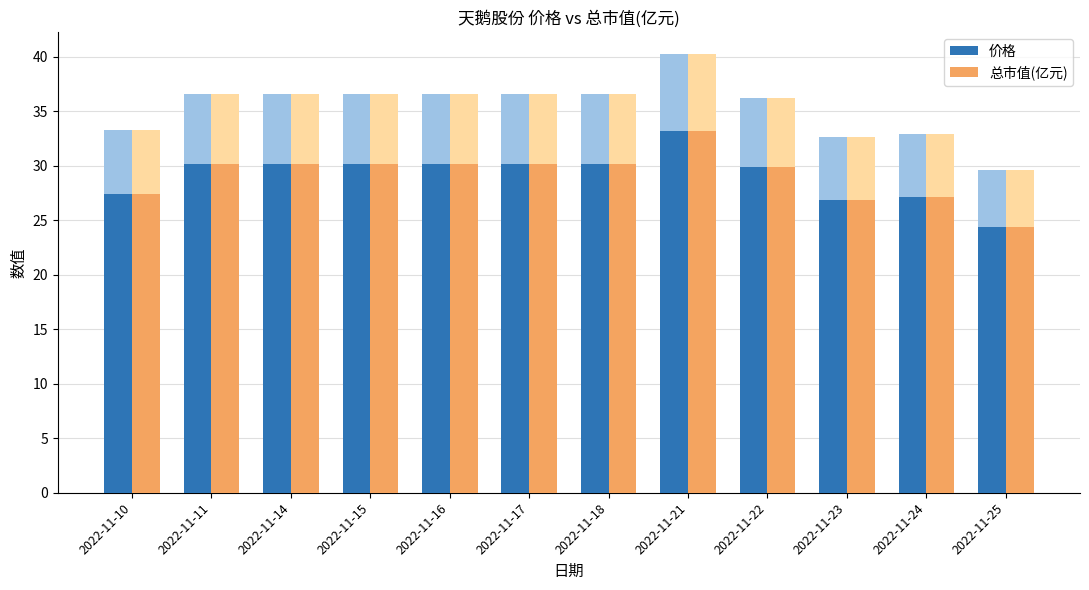

What is the lowest value of the 总市值(亿元) series?

24.4